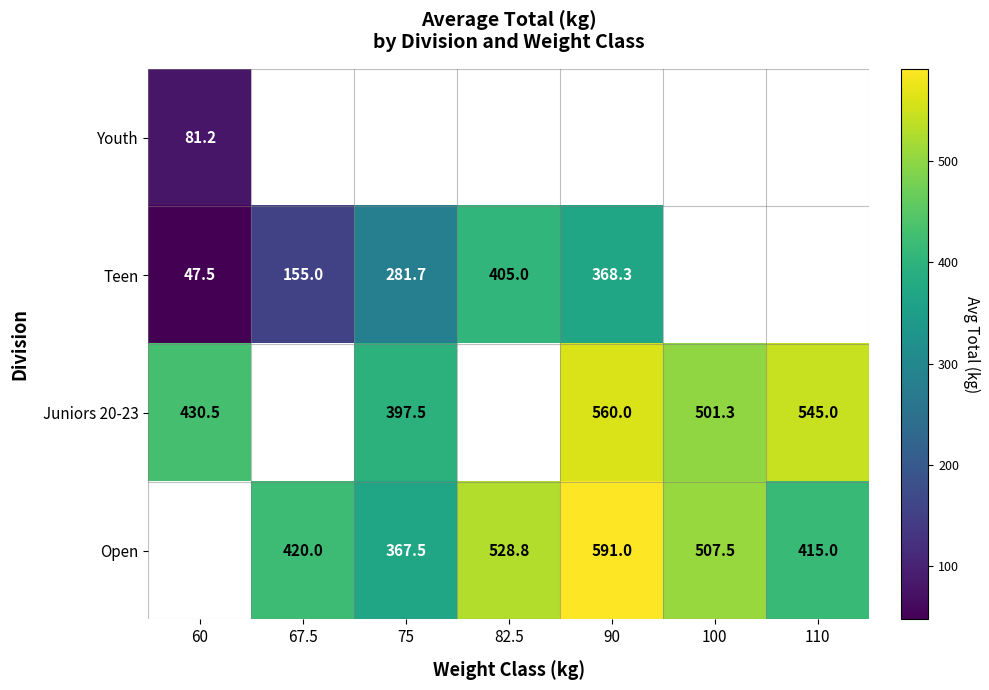

Is the value of Open at 67.5 greater than the value of Teen at 67.5?

Yes